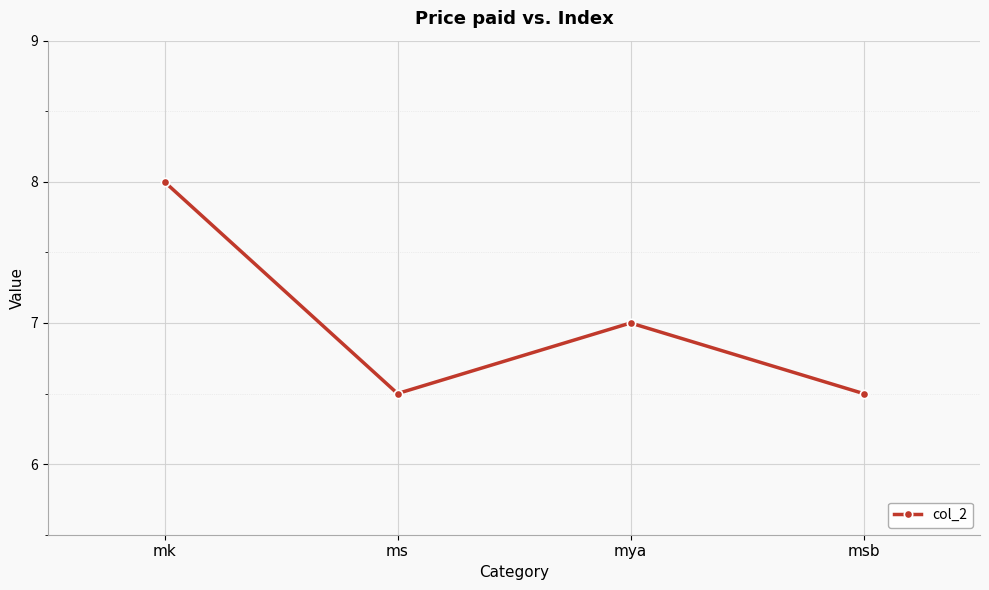

True or false: the data has more than 2 interior local peaks.

False